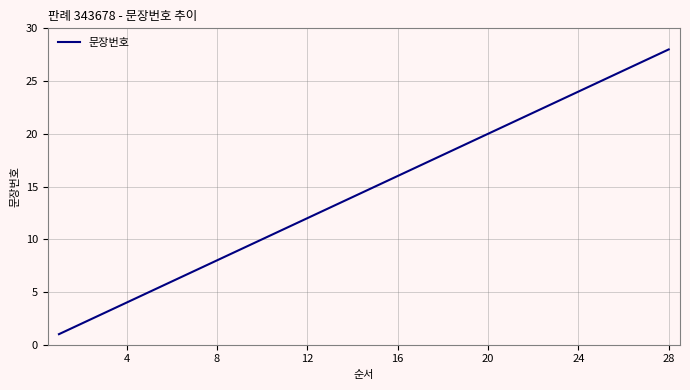

What is the difference between the maximum and minimum values?

27